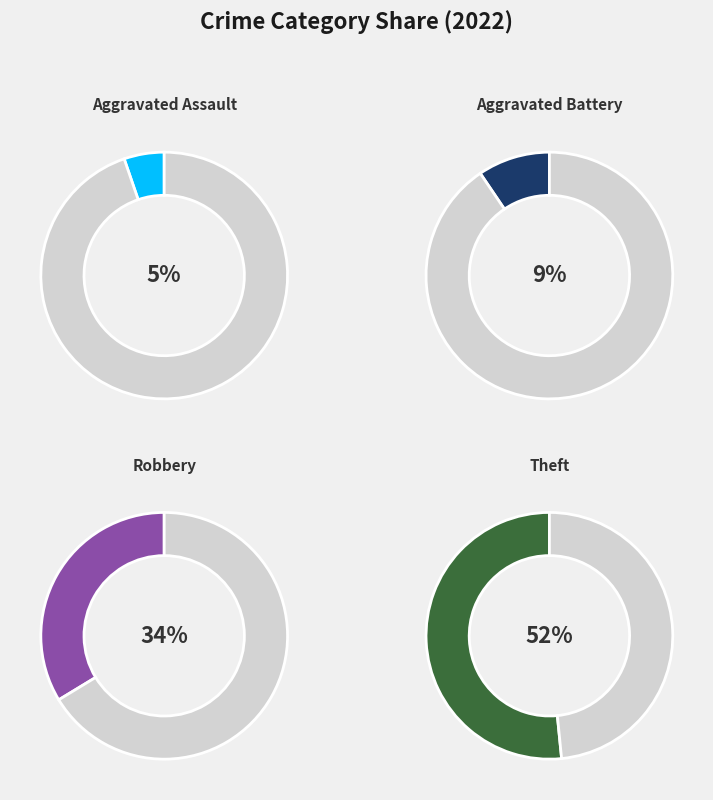

To the nearest percent, what percentage of the pie is Aggravated Assault?

5%